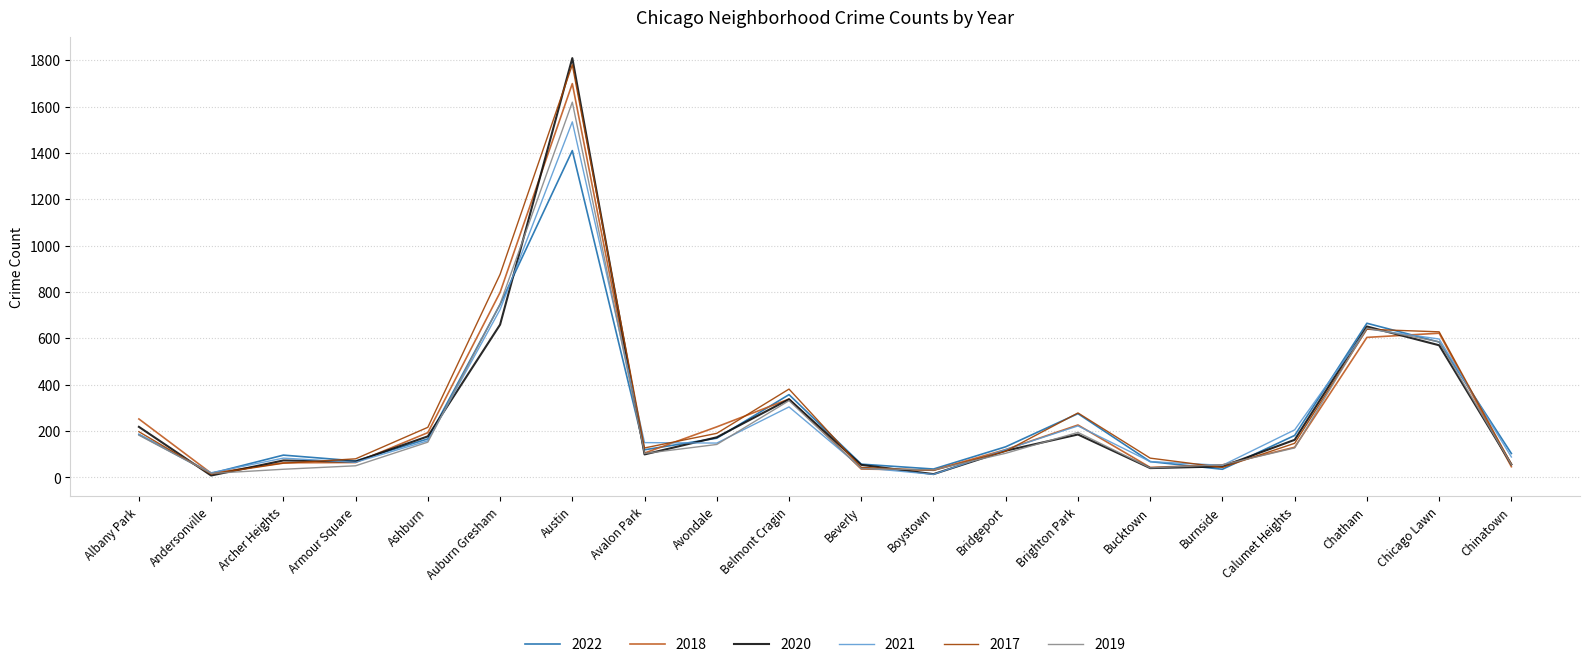

What is the sum of all 2021 values?

5420